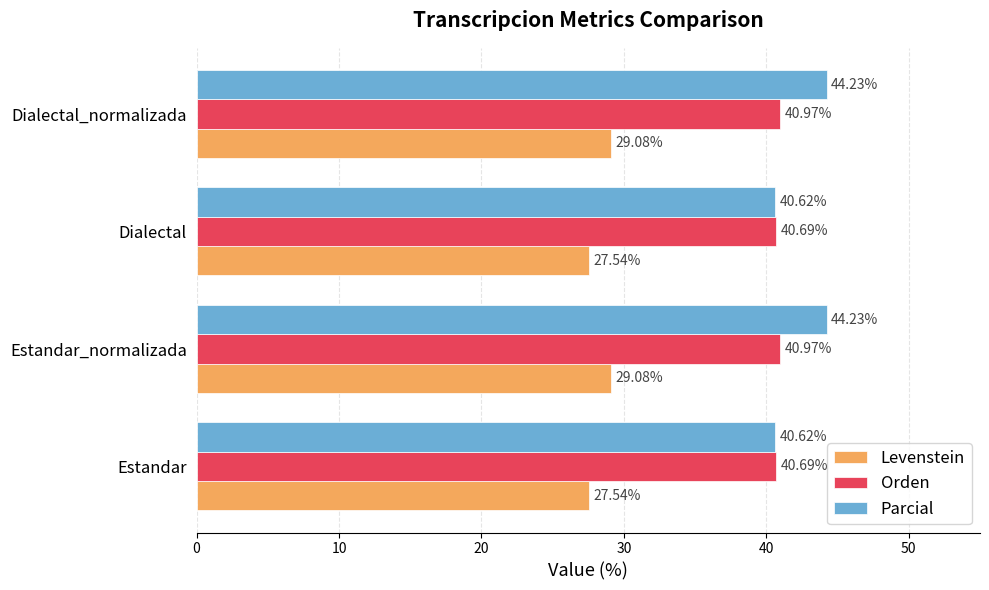

Which series has the largest total across all categories?

Parcial